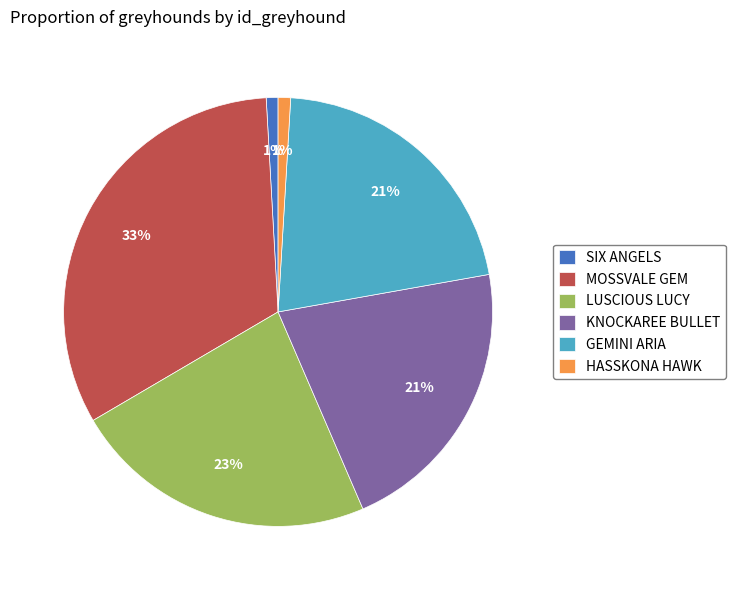

Do SIX ANGELS and MOSSVALE GEM together represent more than half of the pie?

No